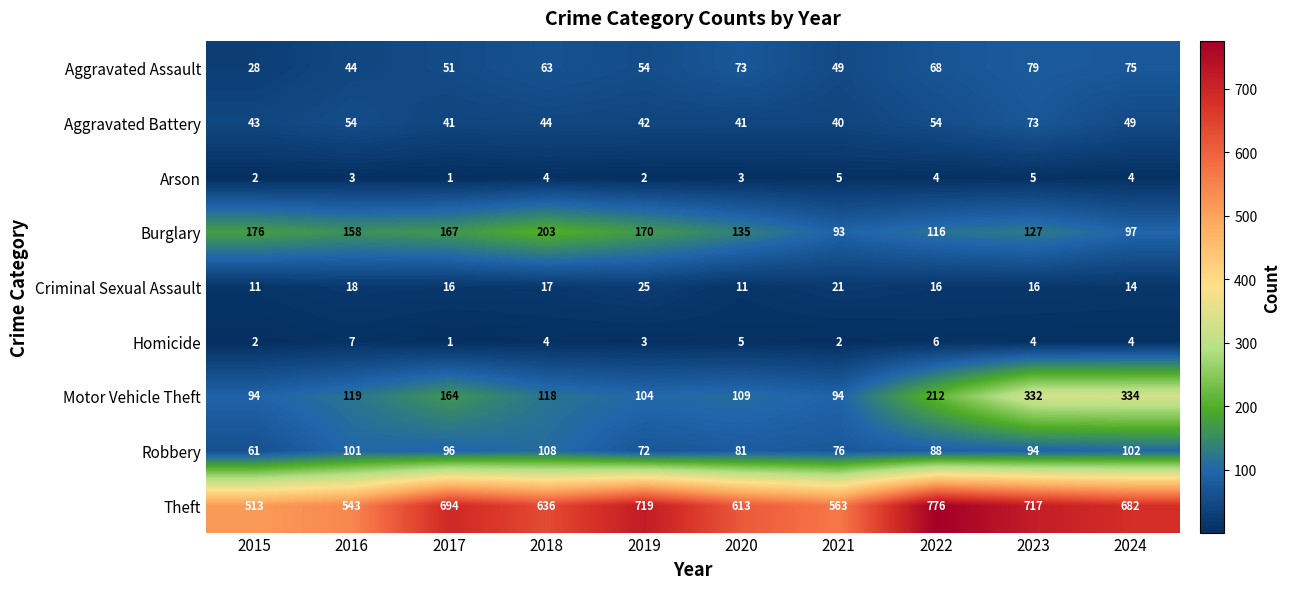

Rank the series by their maximum value, from lowest to highest.

Arson, Homicide, Criminal Sexual Assault, Aggravated Battery, Aggravated Assault, Robbery, Burglary, Motor Vehicle Theft, Theft